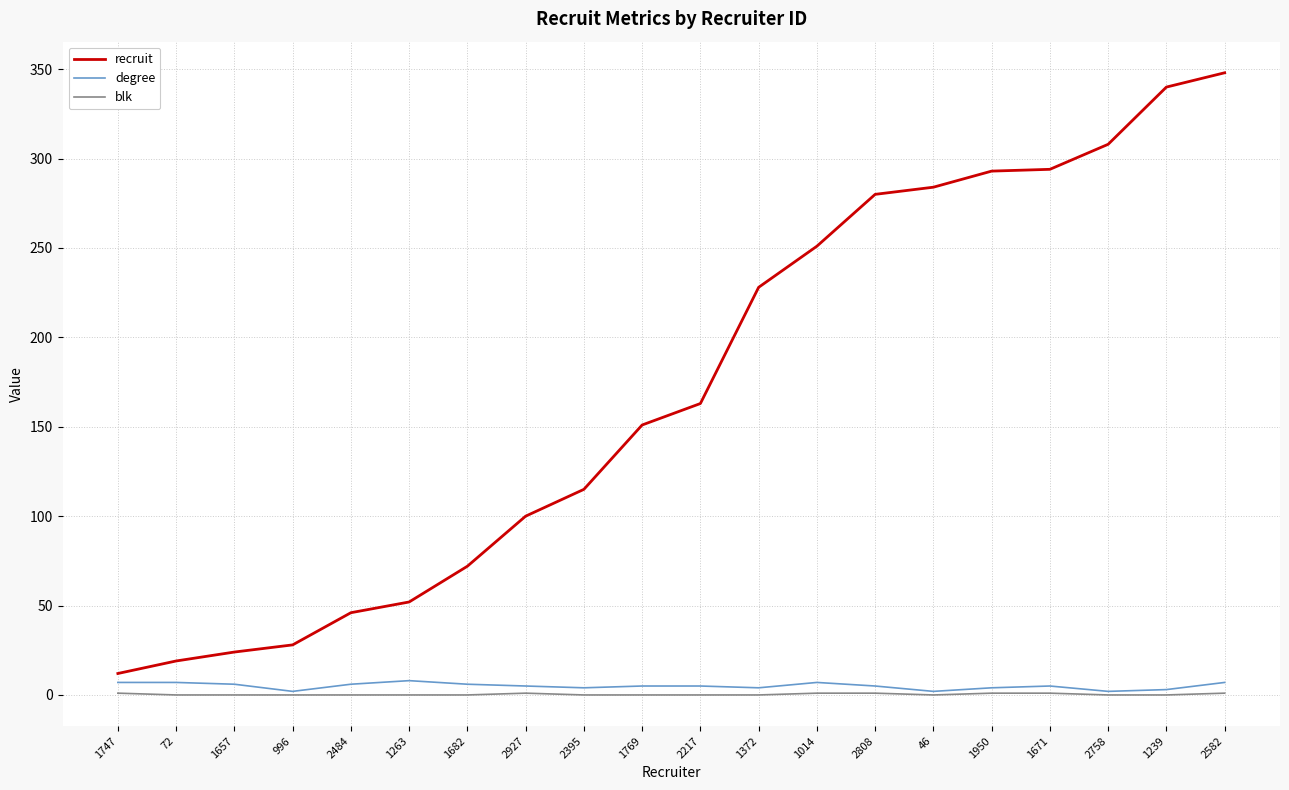

What is the highest value of the recruit series?

348